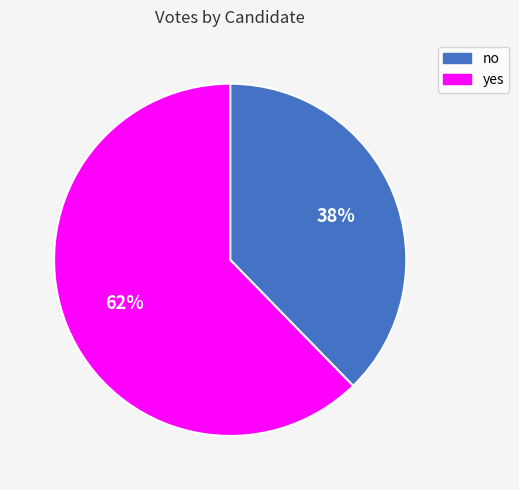

Do no and yes together represent more than half of the pie?

Yes